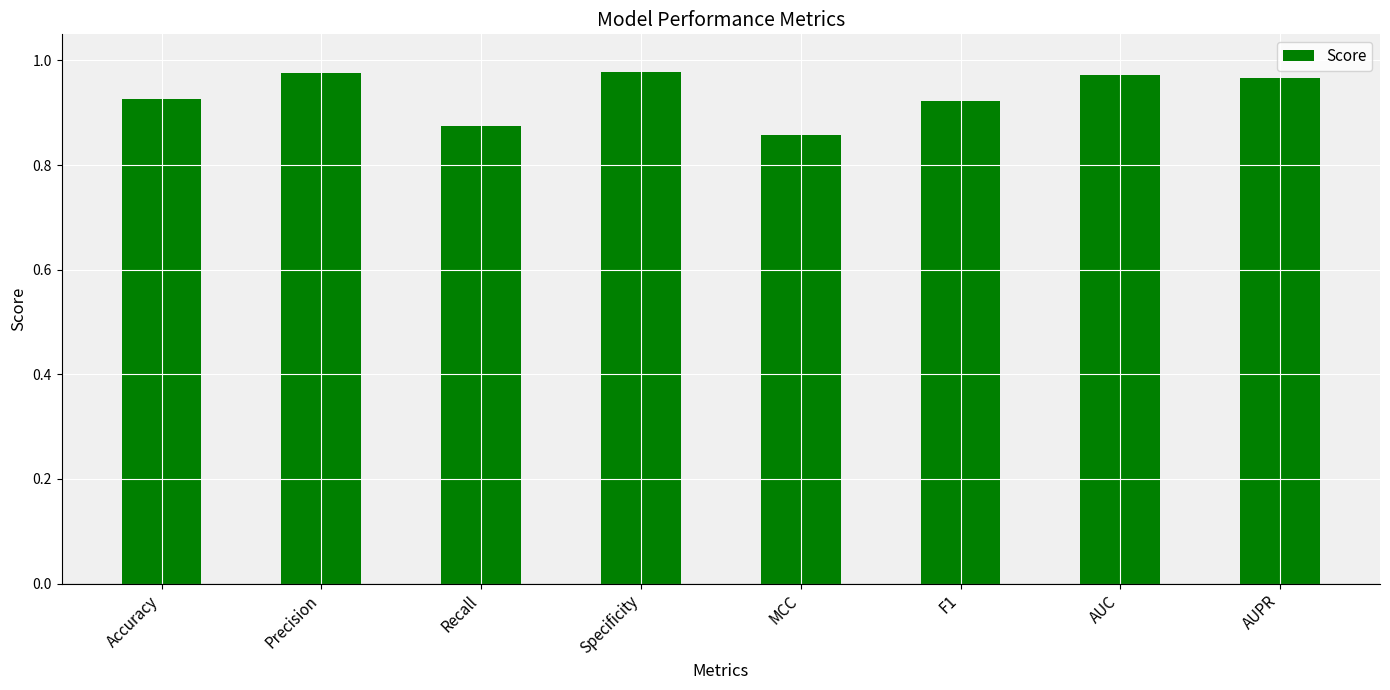

Which has a higher value, Recall or Accuracy?

Accuracy